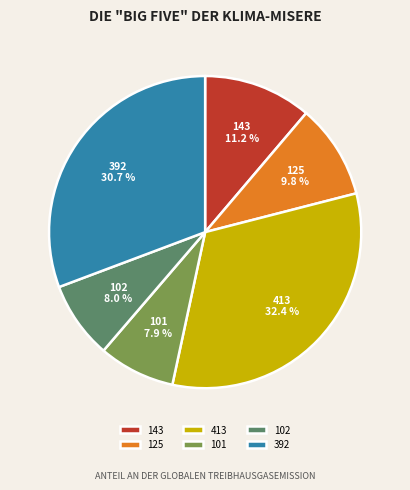

What is the ratio of the value at 102 to the value at 143?

0.7